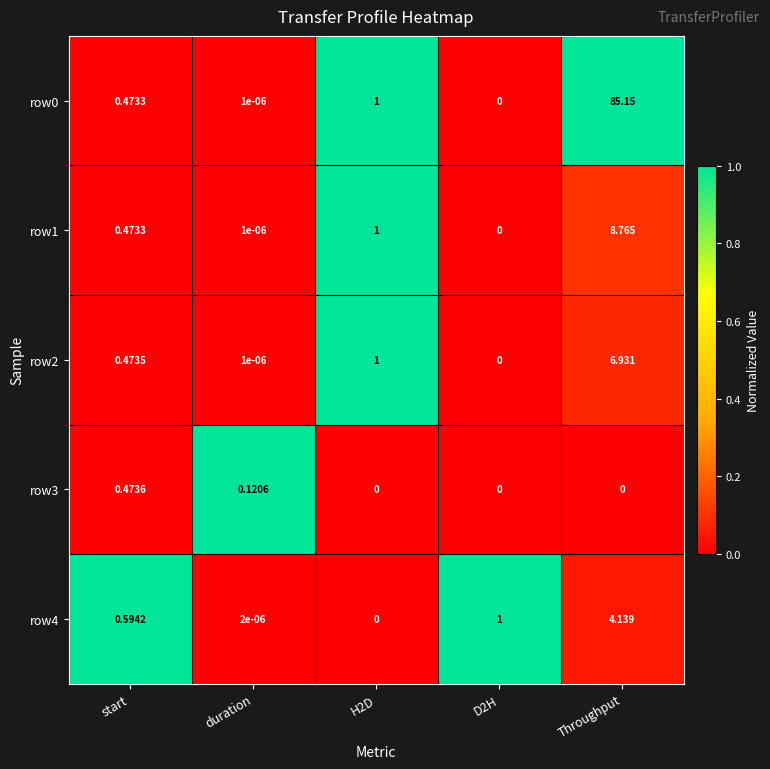

Is the value of row0 at Throughput greater than the value of row4 at Throughput?

Yes